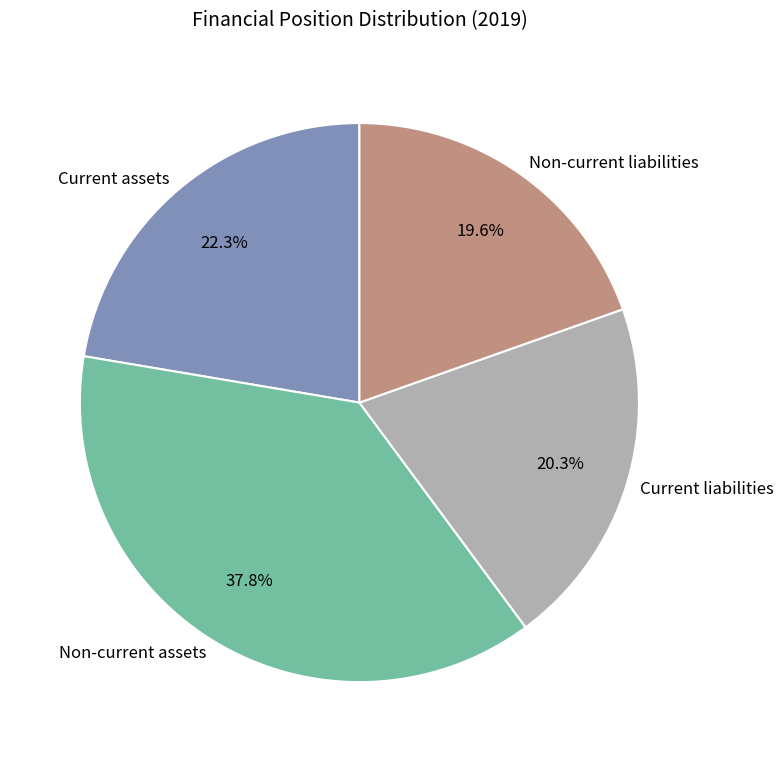

To the nearest percent, what is the difference between the Non-current liabilities and Non-current assets slice percentages?

18%